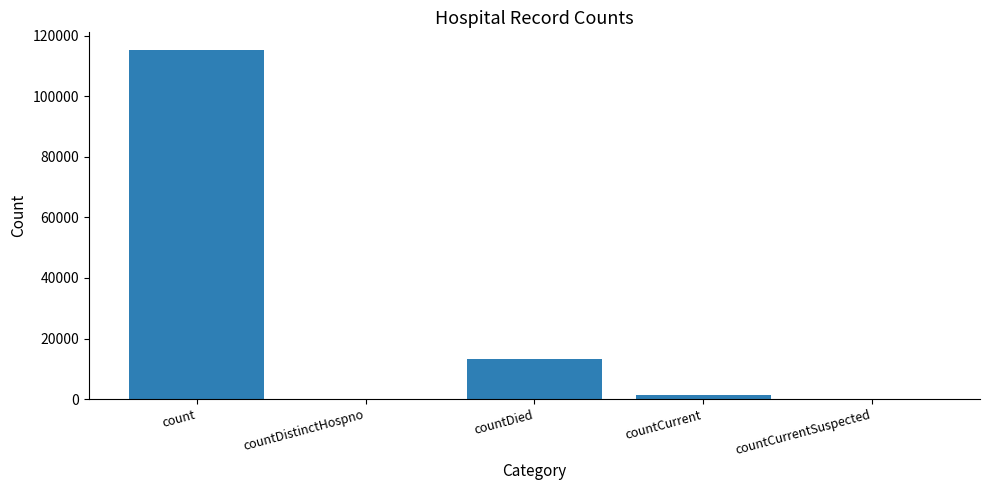

Which category has the highest value across all series?

count